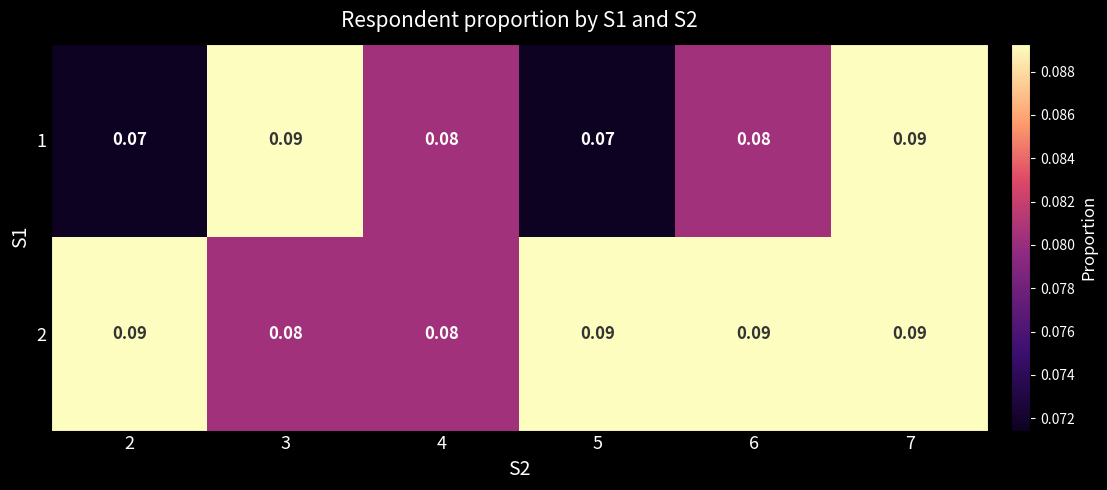

Is the value of 1 at 5 greater than the value of 2 at 4?

No